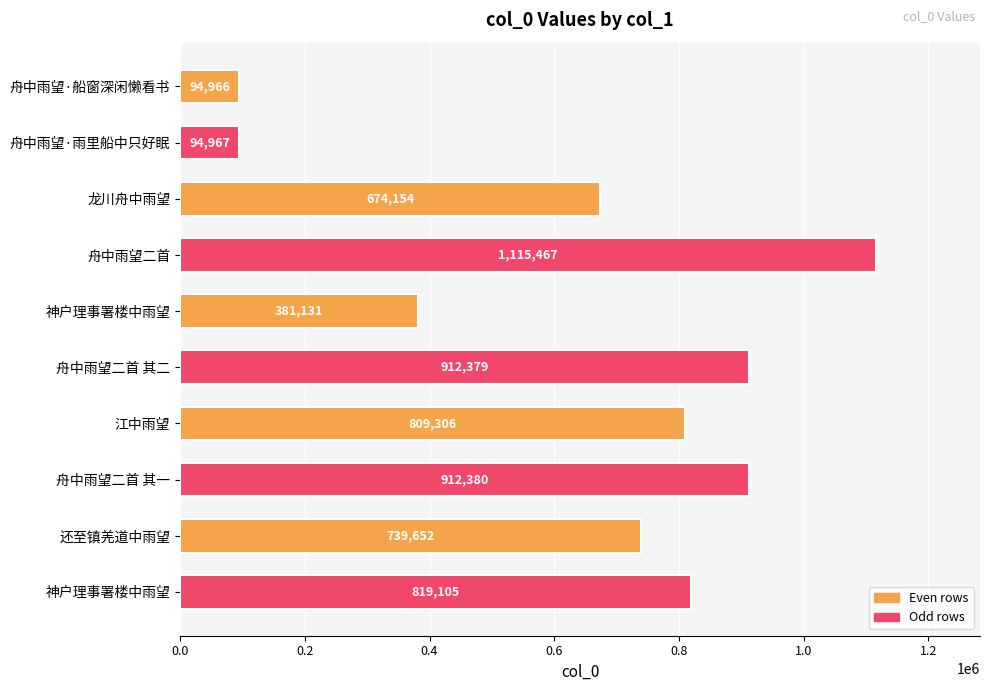

The chart shows a value of 94966 at 舟中雨望·船窗深闲懒看书. True or false?

True